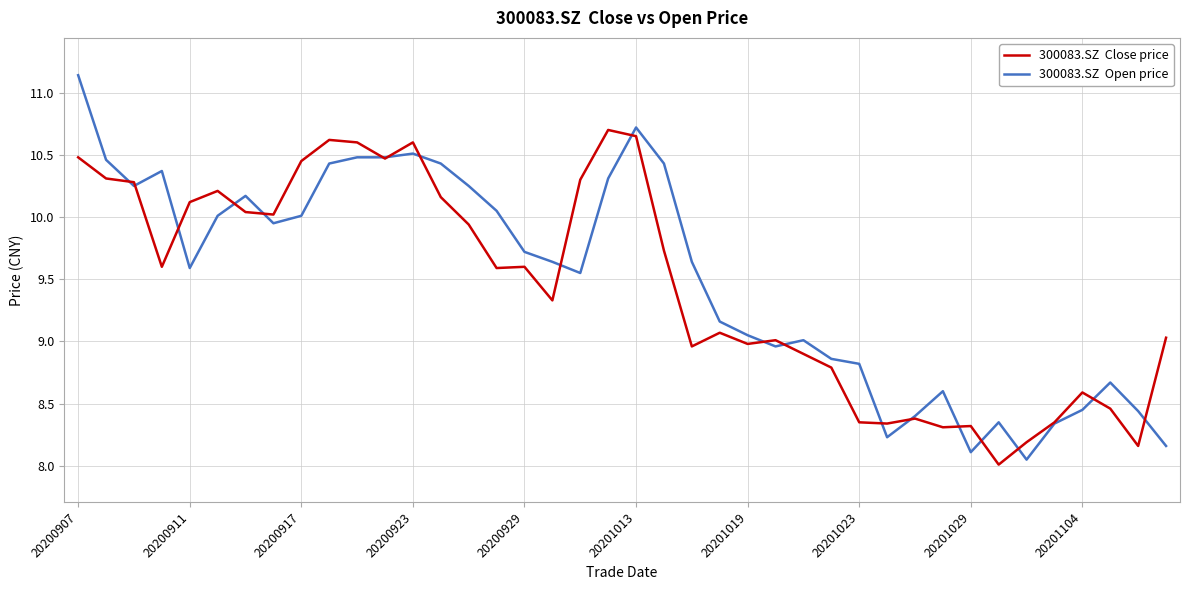

How many lines are shown in the chart?

2